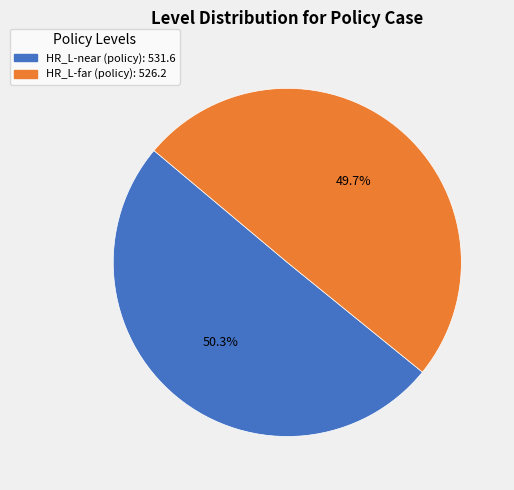

What is the largest slice in the pie chart?

HR_L-near (policy)